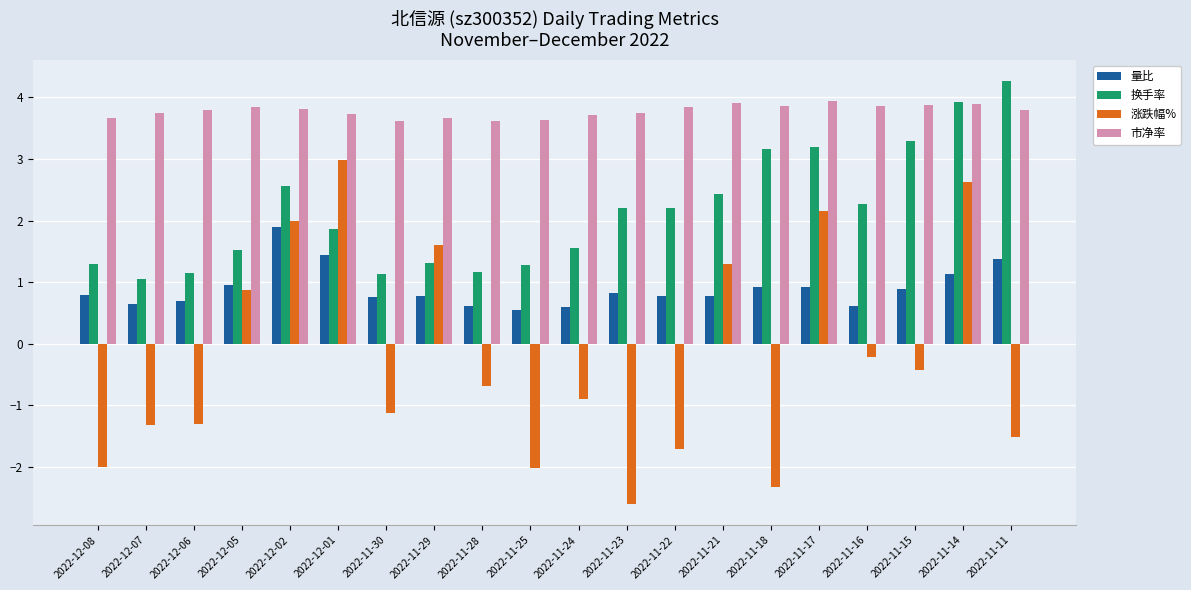

What is the lowest value of the 换手率 series?

1.1